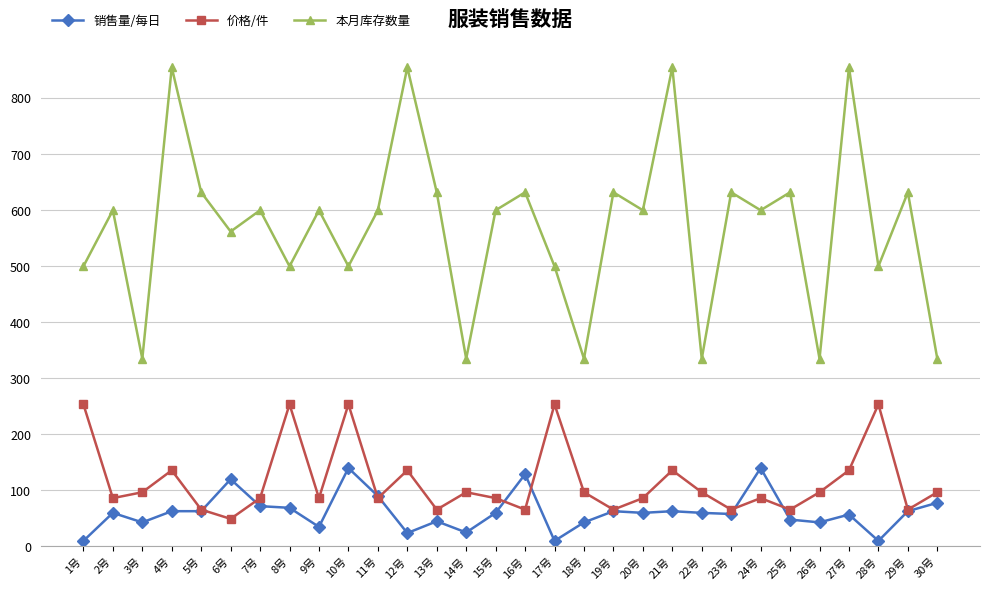

What position from the left is 5号?

5